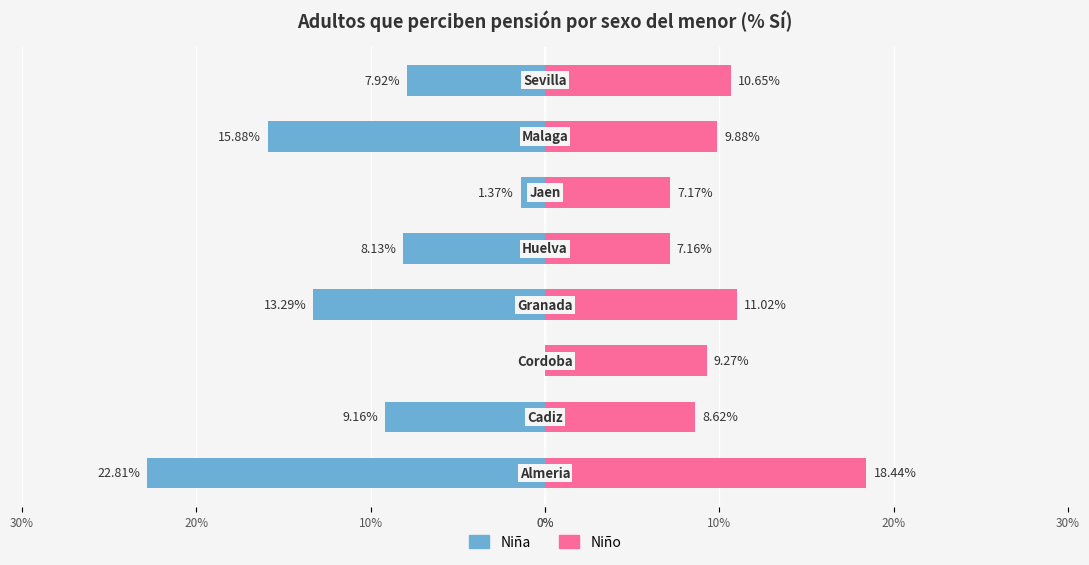

How many bars are there in each group?

2